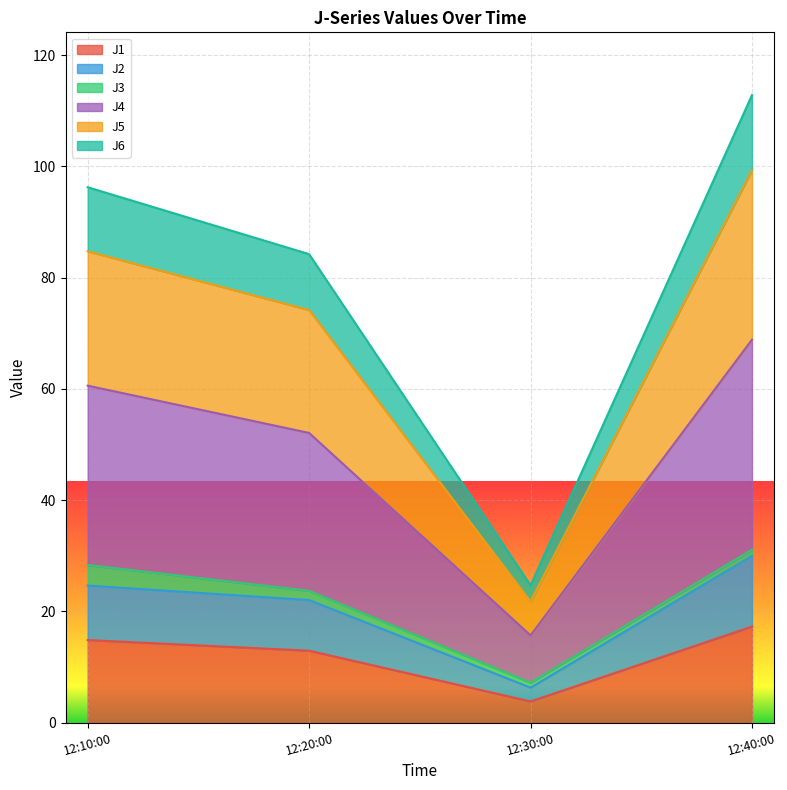

The value of J1 at 12:10:00 is 9.4. True or false?

False